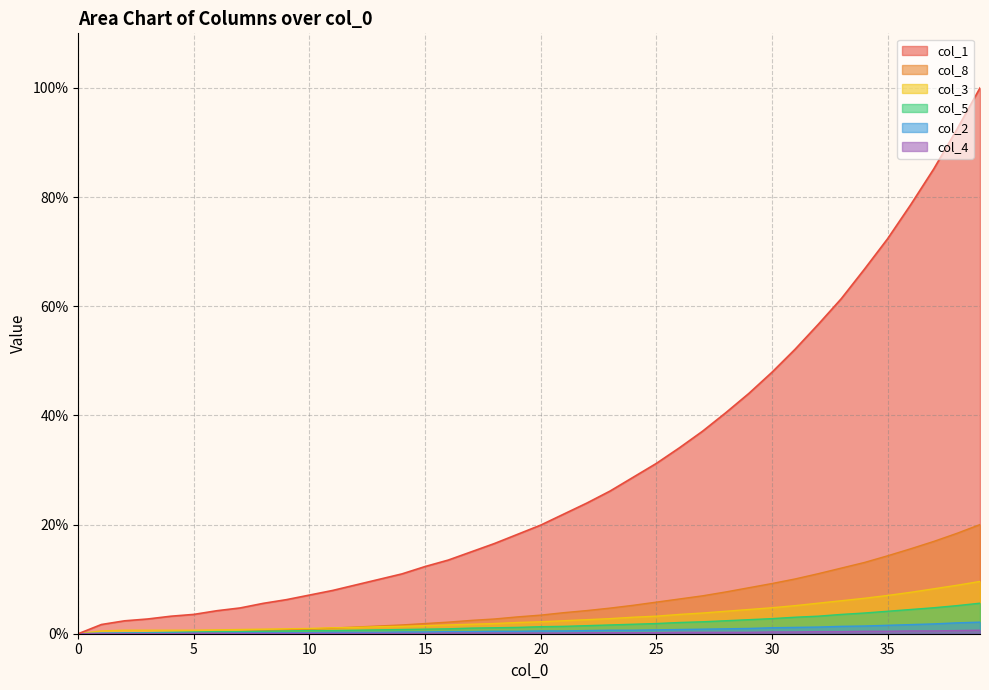

What is the maximum value for col_2?

2.1